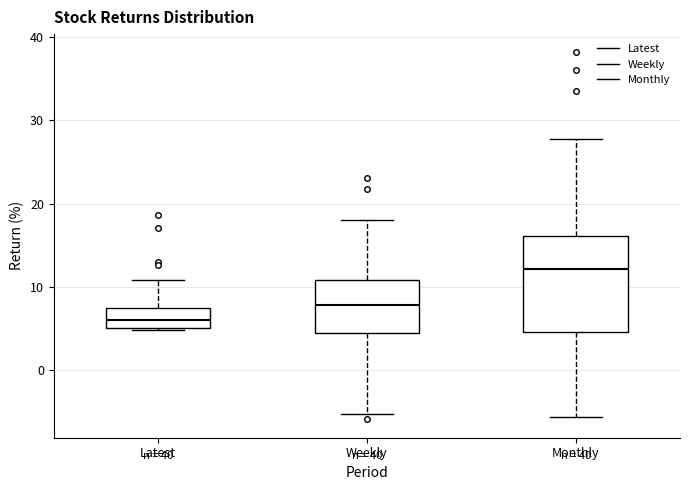

Reading left to right, transcribe this box plot: for each box, give where its median line is, the range the box spans, and where its two whiskers end, as read against the y-axis. The values are not printed on the chart, so give them approximately, as read against the axis.

Latest: median 6, box 5 to 7, whiskers 5 to 11
Weekly: median 8, box 4 to 11, whiskers -5 to 18
Monthly: median 12, box 5 to 16, whiskers -6 to 28